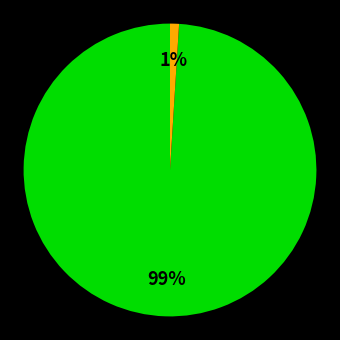

To the nearest percent, what is the average slice percentage?

50%